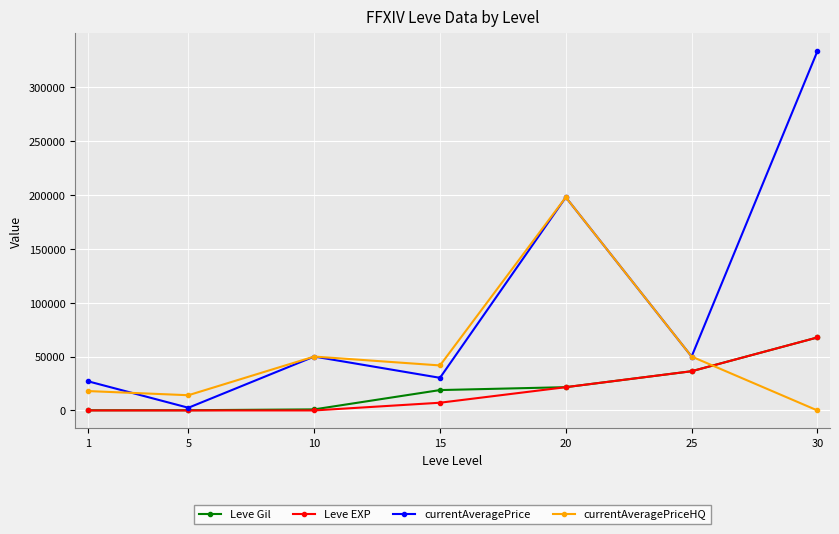

True or false: Leve EXP has more than 1 points higher than both neighbors.

False